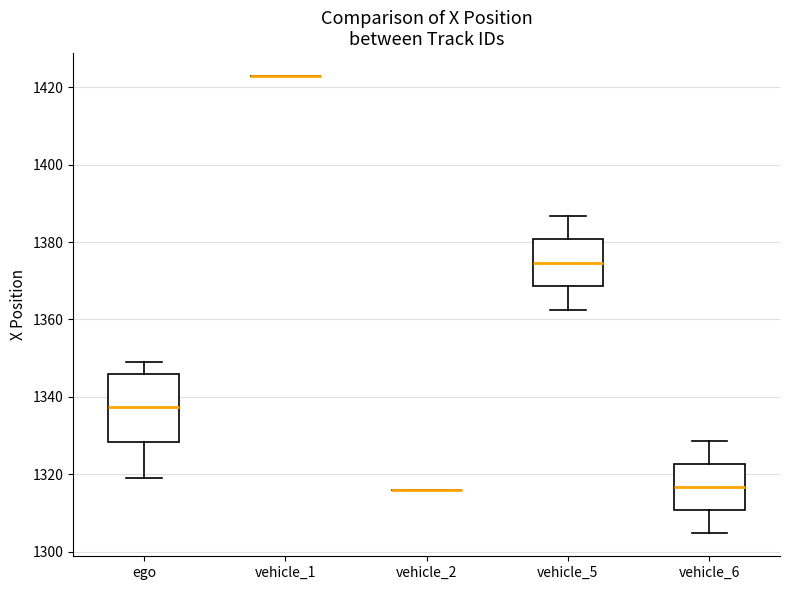

Reading left to right, read every box against the y-axis: the position of its median line, the range the box covers, and the ends of its whiskers. The values are not printed on the chart, so give them approximately, as read against the axis.

ego: median 1338, box 1328 to 1346, whiskers 1320 to 1348
vehicle_1: box collapsed to a line at 1422, whiskers 1422 to 1422
vehicle_2: box collapsed to a line at 1316, whiskers 1316 to 1316
vehicle_5: median 1374, box 1368 to 1380, whiskers 1362 to 1386
vehicle_6: median 1316, box 1310 to 1322, whiskers 1304 to 1328